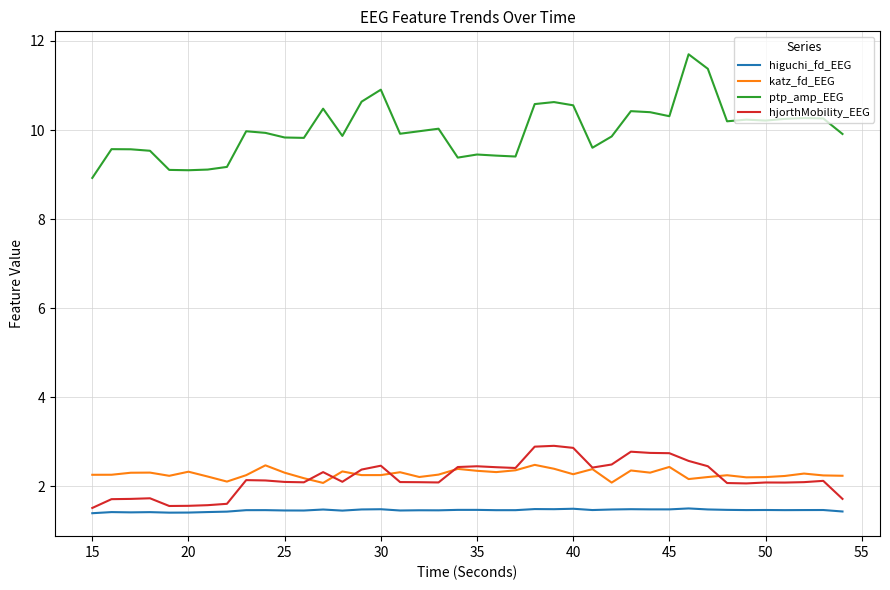

Which series has the largest total across all categories?

ptp_amp_EEG